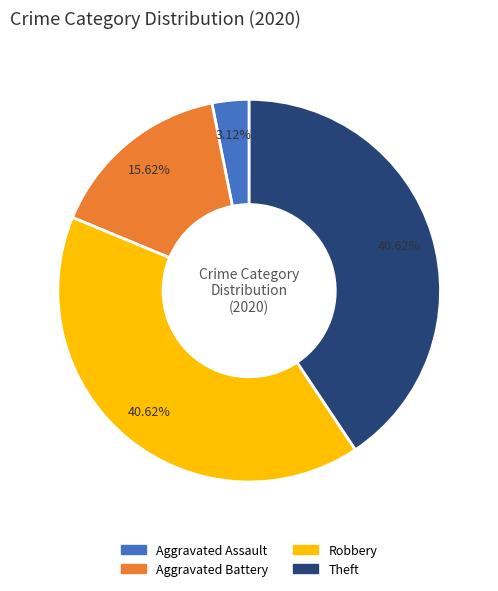

How many segments does this pie chart have?

4